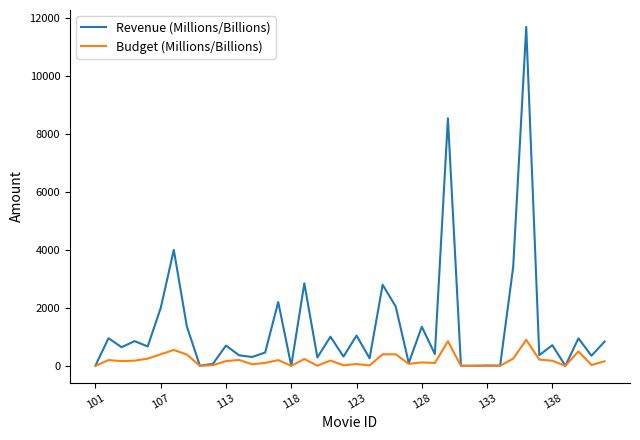

Which series has the largest total across all categories?

Revenue (Millions/Billions)